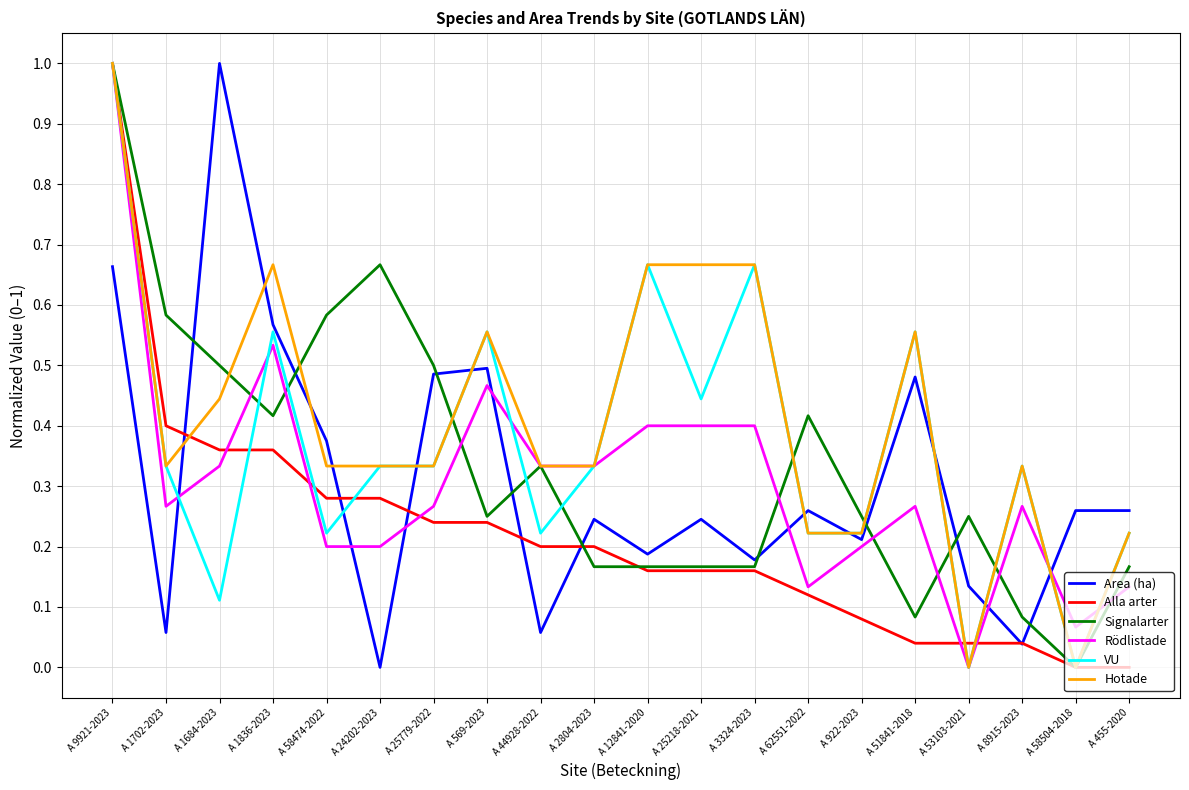

What is the highest value of the Rödlistade series?

1.0